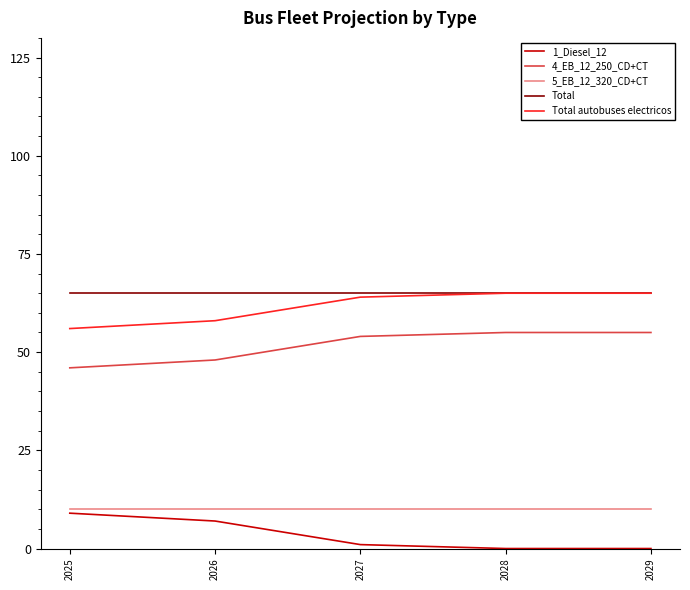

Does the chart display data point markers on the line(s)?

No